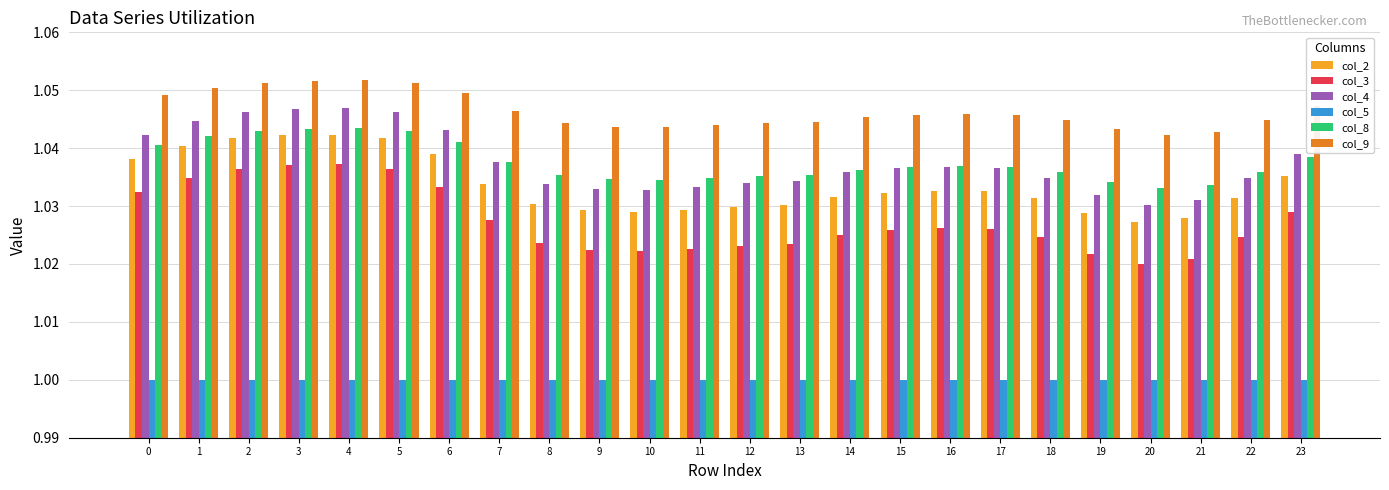

Which series has the widest spread of values?

col_3